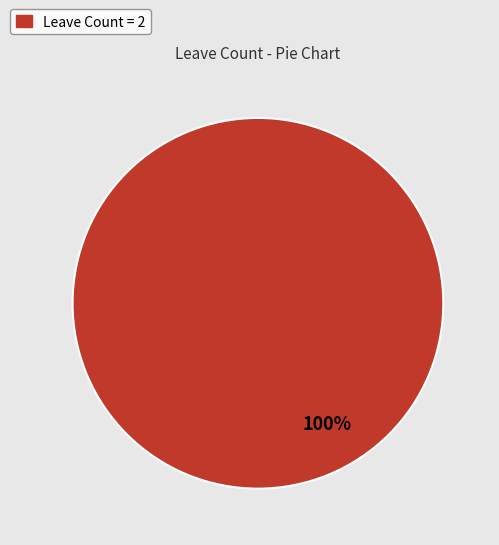

To the nearest percent, what portion does Leave Count = 2 represent?

100%